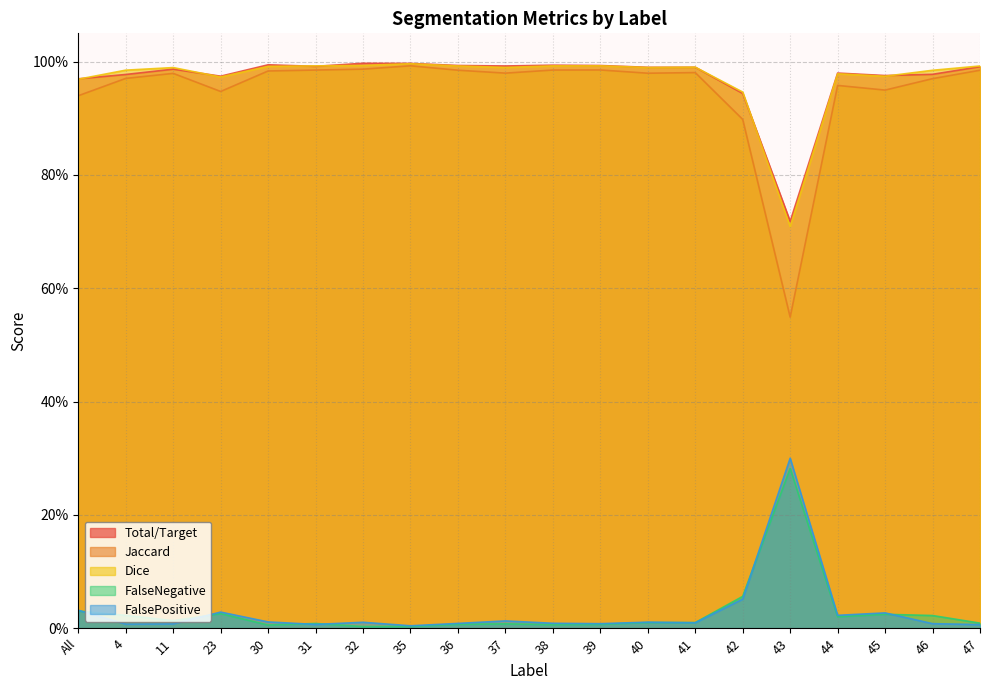

In FalseNegative, how many points are higher than both neighbors (excluding endpoints)?

6